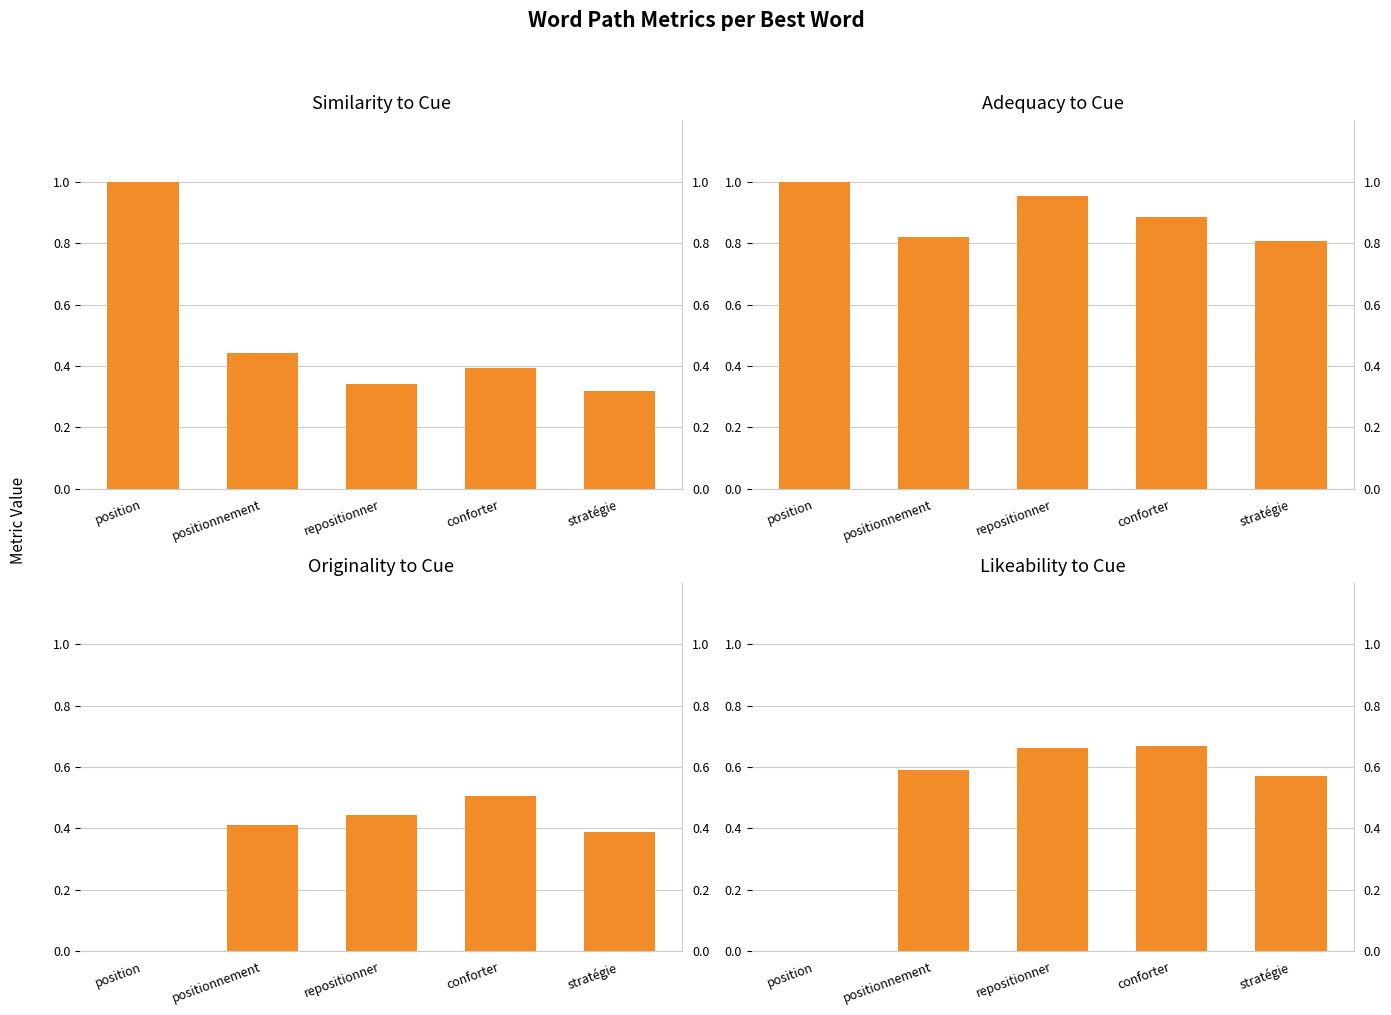

At how many categories does at least one series exceed 0?

5